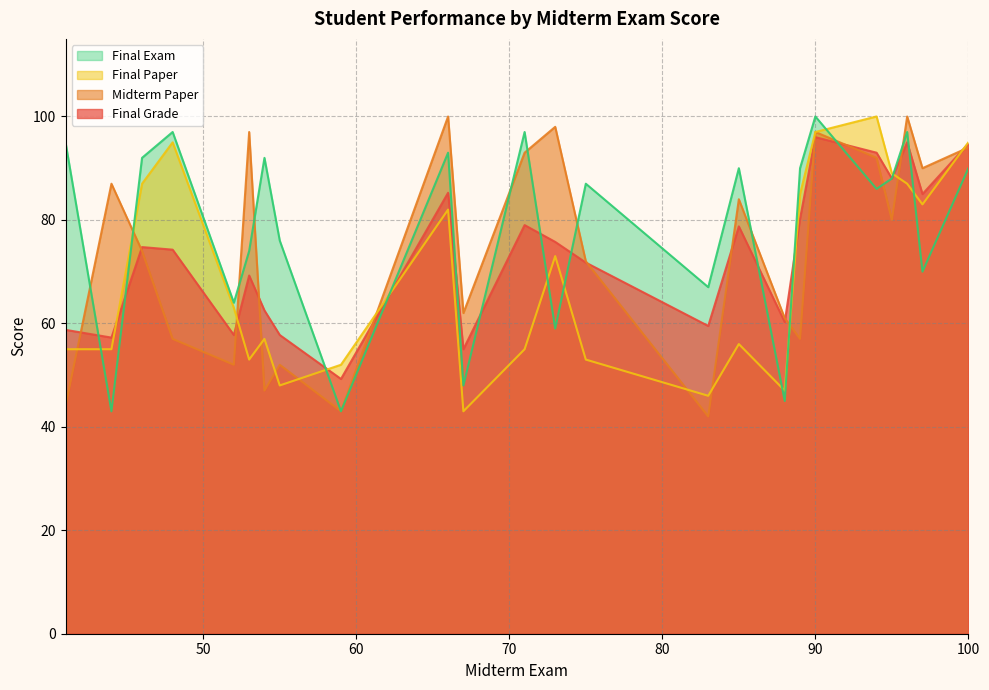

What is the minimum value for Midterm Paper?

42.0